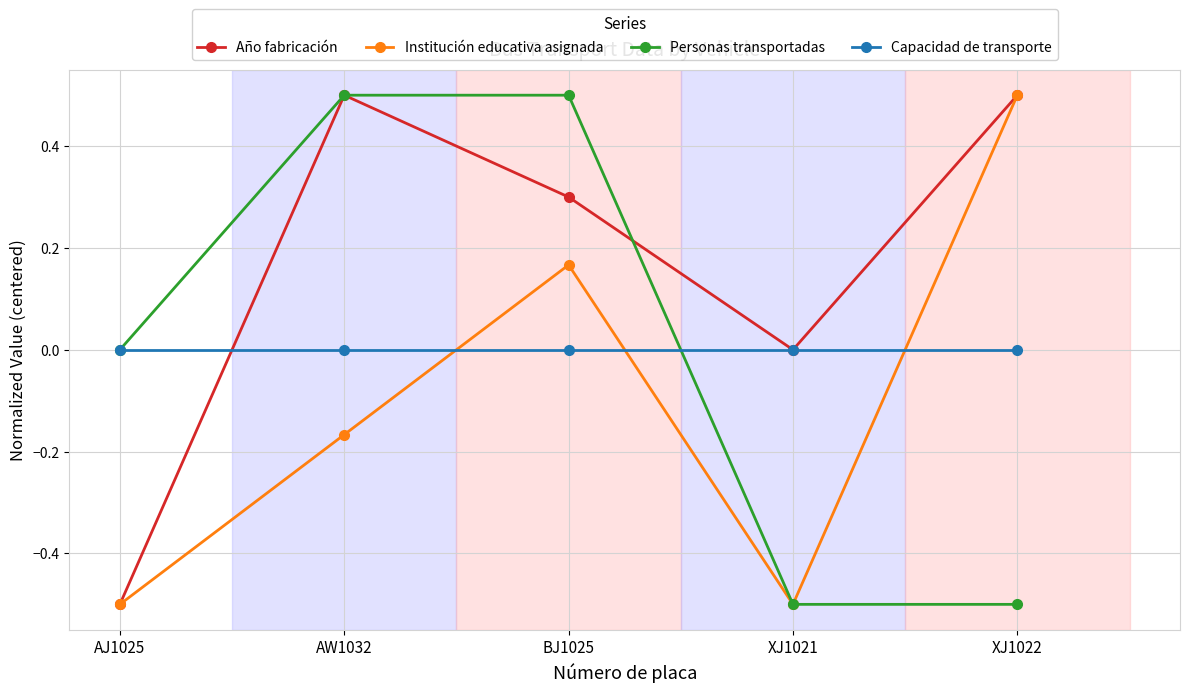

What is the greatest value displayed?

0.5